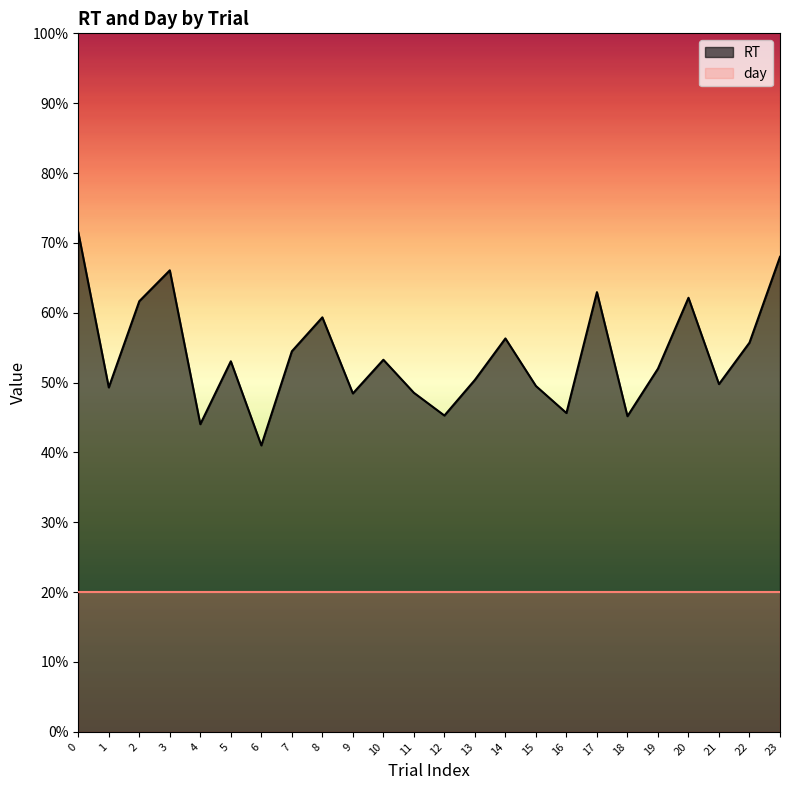

What is the value of the 2nd point from the left?

0.5